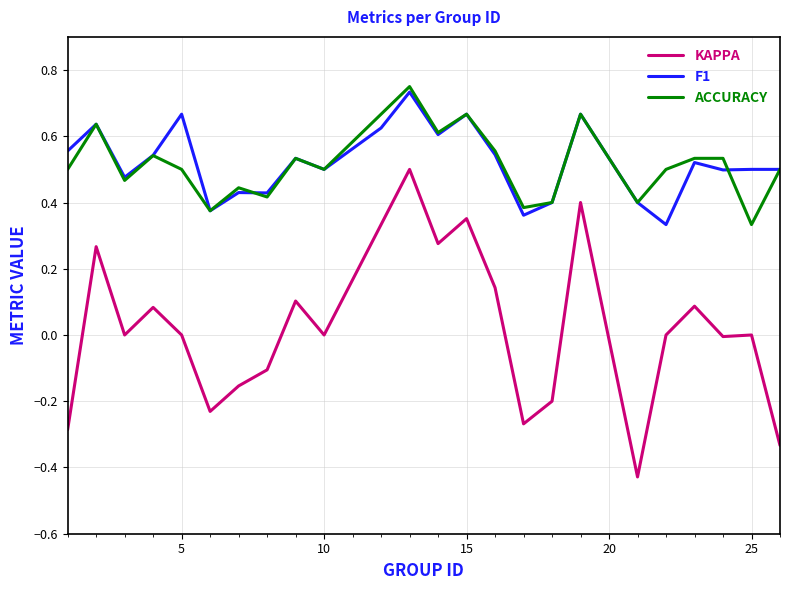

Which series has the widest spread of values?

KAPPA